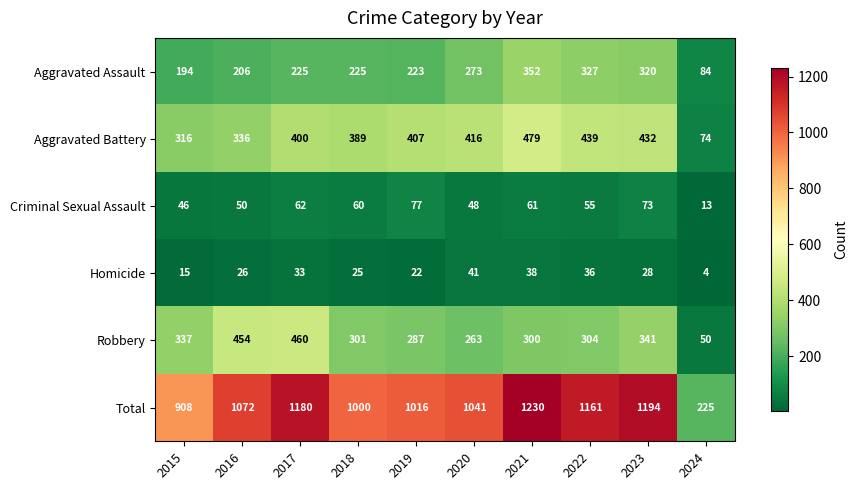

What is the difference between the maximum and minimum values in the Robbery series?

410